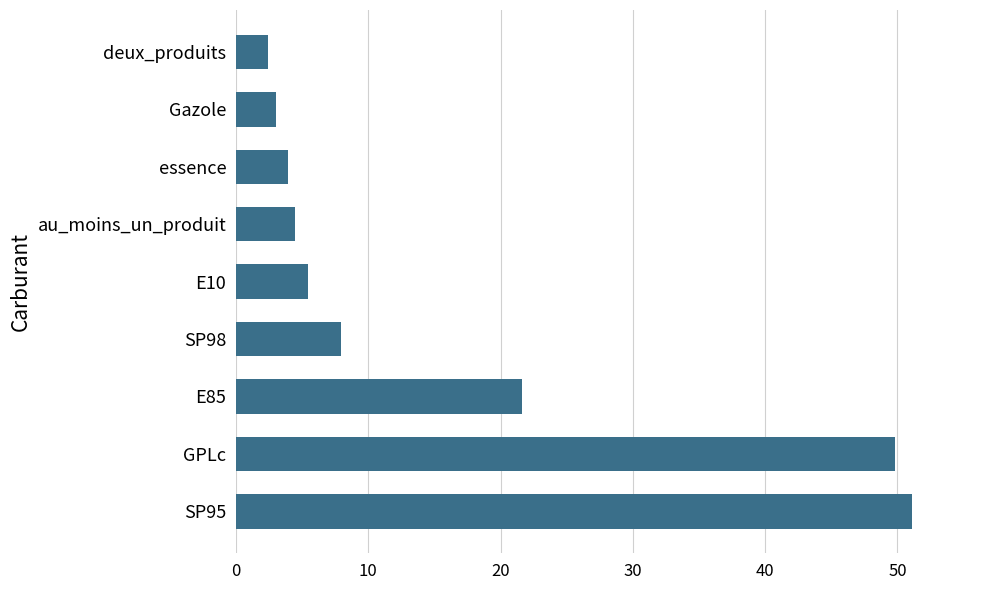

Reading bottom to top, transcribe all the data shown in this chart.

SP95=51.1	GPLc=49.8	E85=21.6	SP98=8.0	E10=5.5	au_moins_un_produit=4.5	essence=3.9	Gazole=3.0	deux_produits=2.4